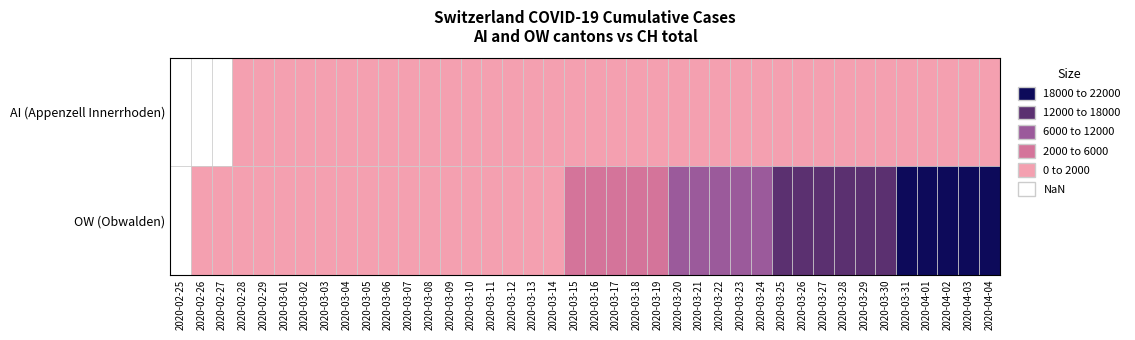

Reading left to right, what are all the values shown in this chart?

2020-02-25: 0	0
2020-02-26: 0	5
2020-02-27: 0	9
2020-02-28: 0	19
2020-02-29: 0	31
2020-03-01: 0	38
2020-03-02: 0	56
2020-03-03: 0	70
2020-03-04: 0	100
2020-03-05: 0	146
2020-03-06: 0	223
2020-03-07: 0	287
2020-03-08: 0	336
2020-03-09: 0	435
2020-03-10: 0	595
2020-03-11: 4	838
2020-03-12: 5	1156
2020-03-13: 5	1494
2020-03-14: 5	1914
2020-03-15: 8	2220
2020-03-16: 10	3048
2020-03-17: 12	3826
2020-03-18: 18	4918
2020-03-19: 25	5990
2020-03-20: 28	7226
2020-03-21: 33	8175
2020-03-22: 36	8709
2020-03-23: 39	9925
2020-03-24: 42	11050
2020-03-25: 44	12186
2020-03-26: 48	13253
2020-03-27: 54	14626
2020-03-28: 55	15456
2020-03-29: 59	16062
2020-03-30: 63	17112
2020-03-31: 70	18104
2020-04-01: 70	19170
2020-04-02: 76	20237
2020-04-03: 79	21219
2020-04-04: 80	21806